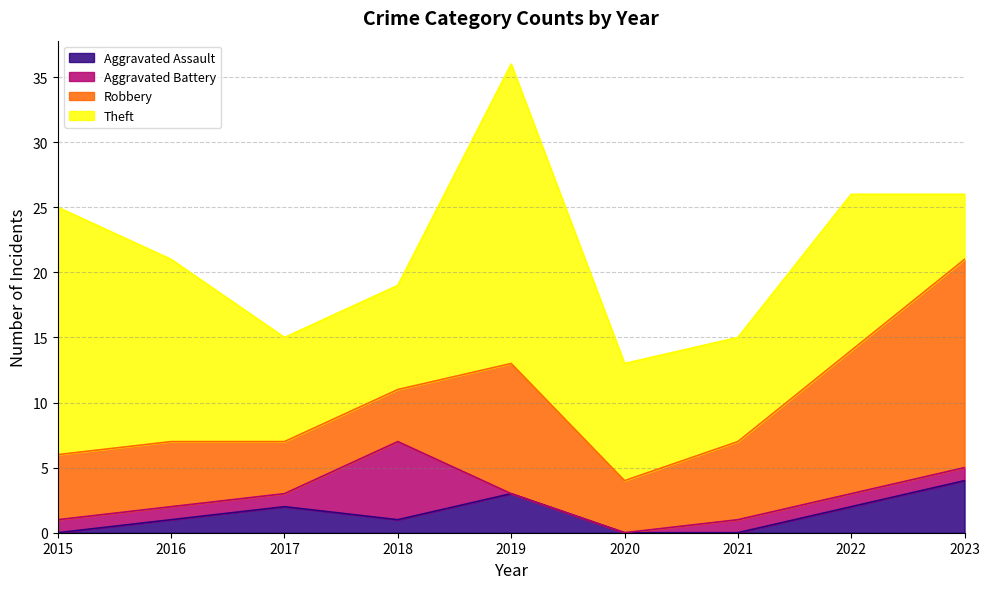

Which series has the largest total across all categories?

Theft